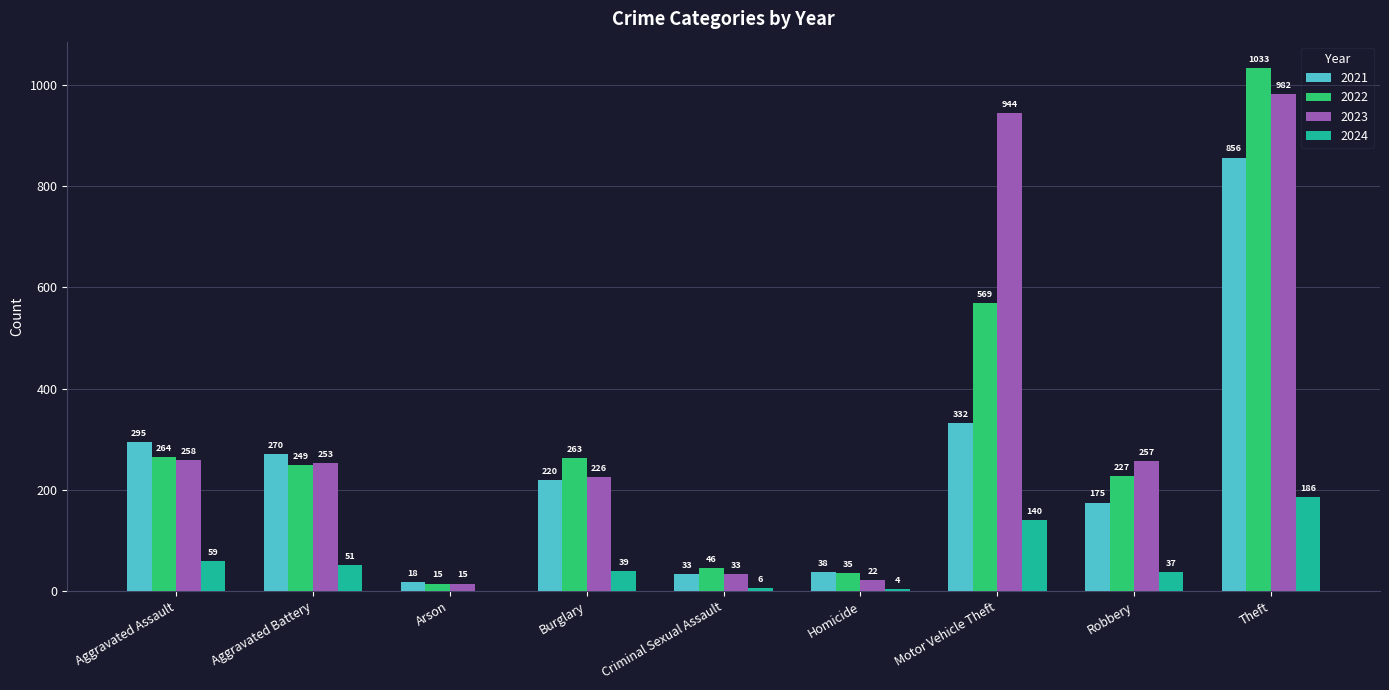

How many data points does each series have?

9